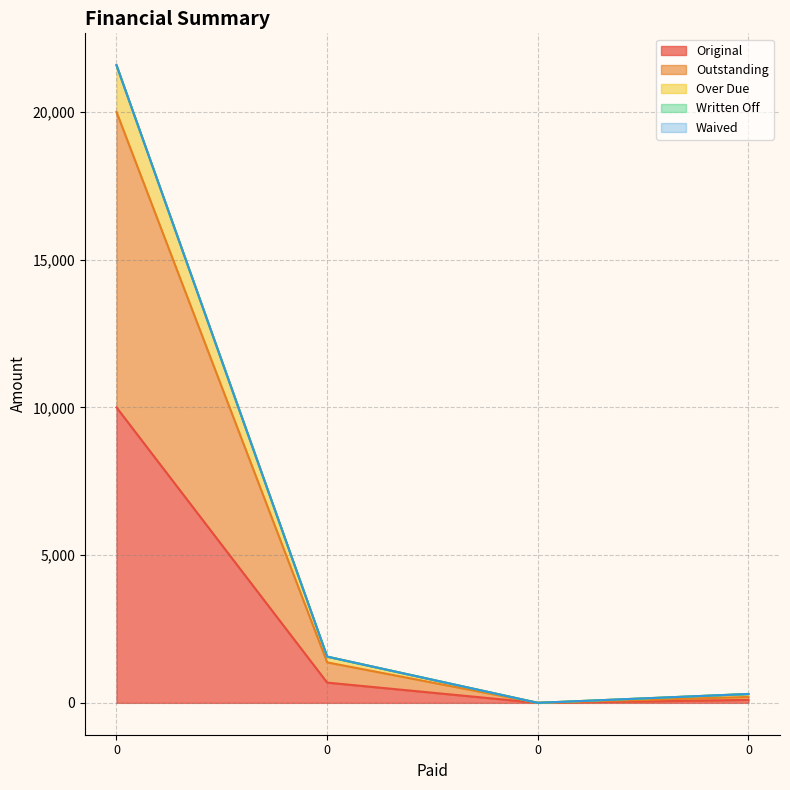

Does the chart have visible grid lines?

Yes